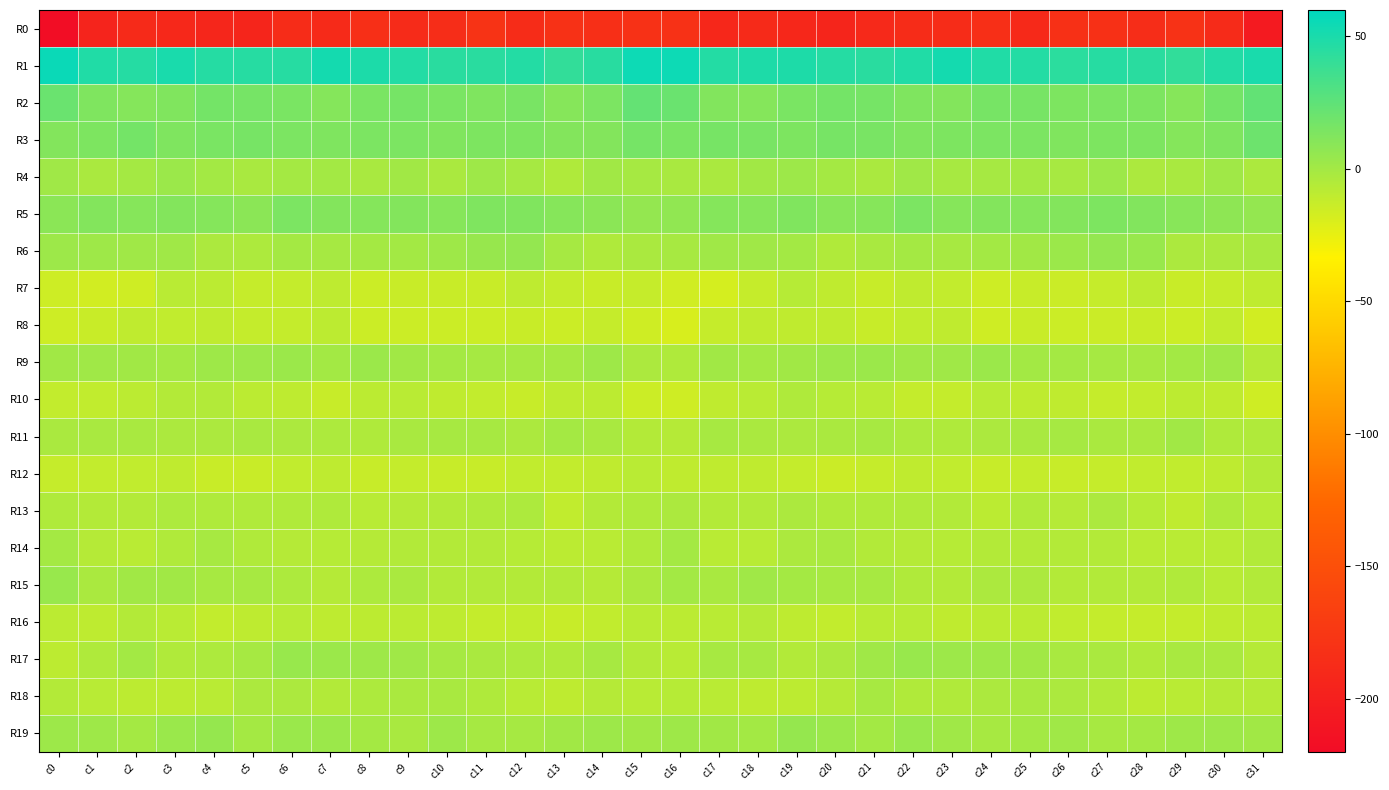

How many series are shown in this chart?

20